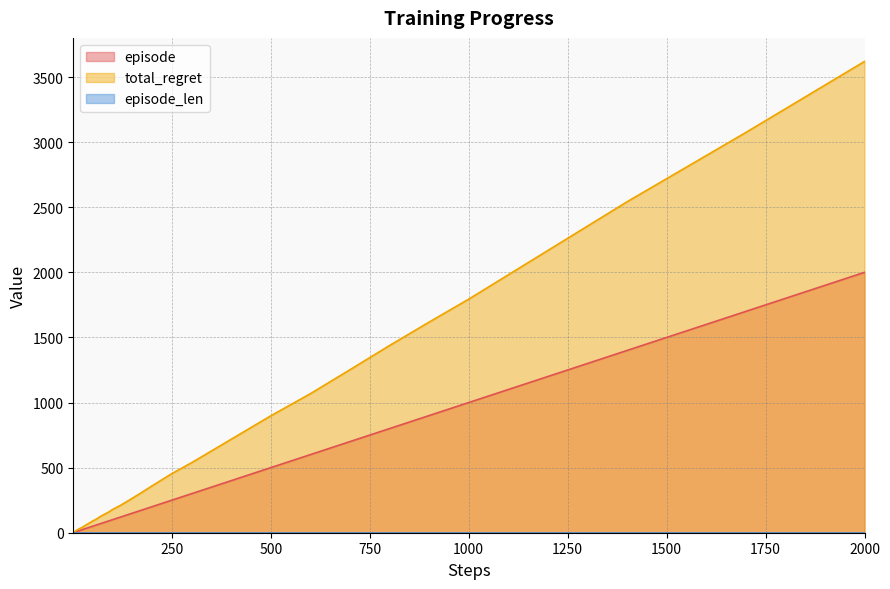

What is the maximum value shown in the chart?

3620